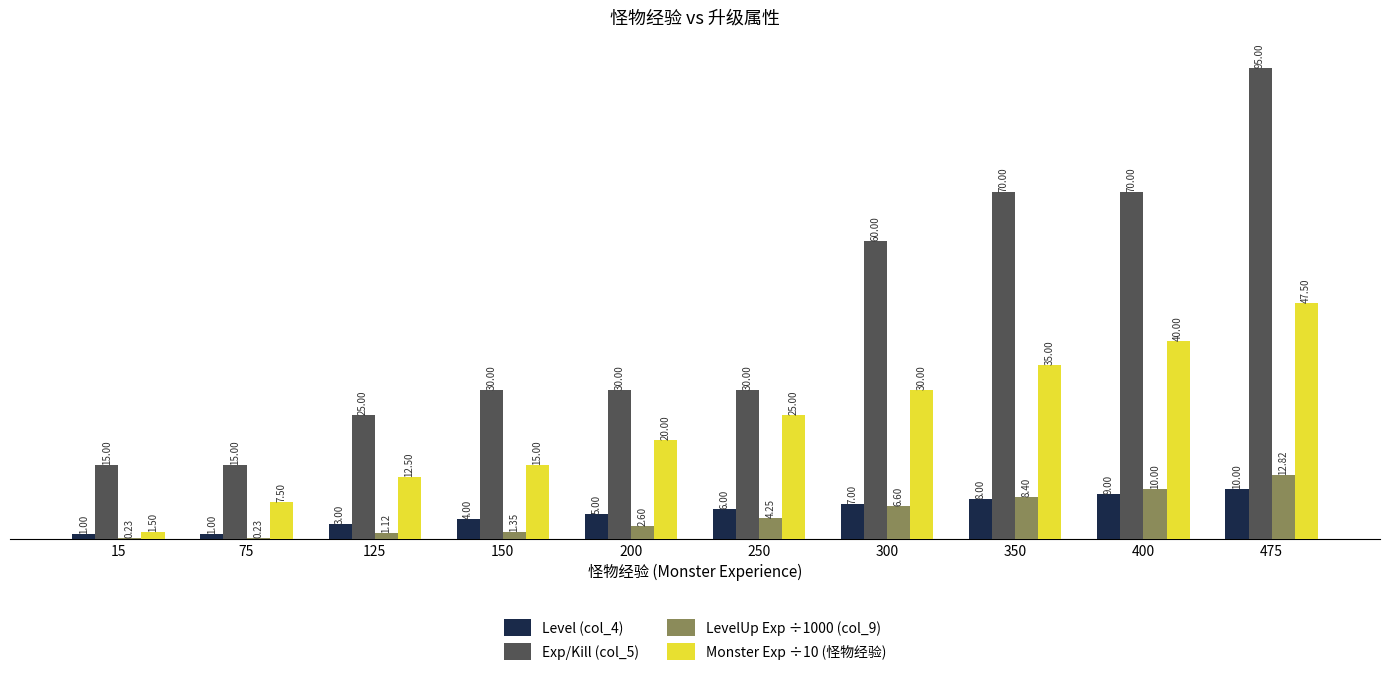

What is the sum of the Monster Exp ÷10 (怪物经验) values at 200 and 125?

32.5